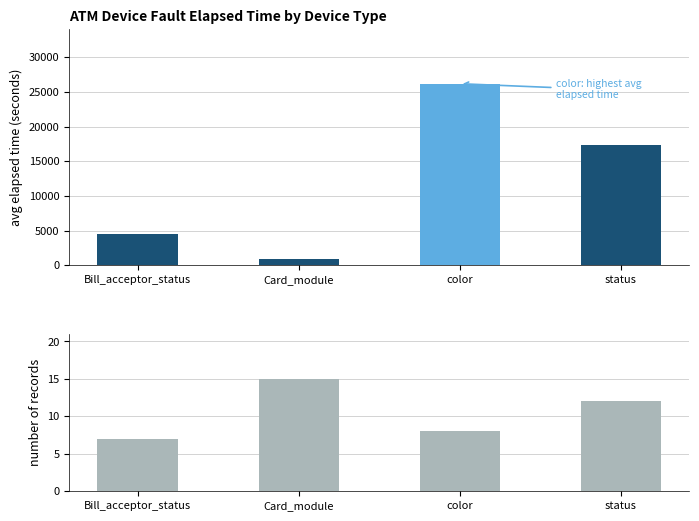

Rank the categories by number of records value from highest to lowest.

Card_module, status, color, Bill_acceptor_status